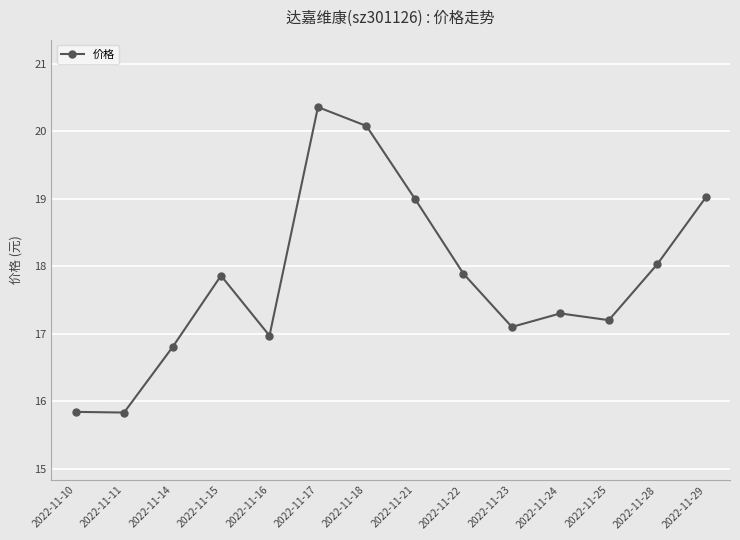

The chart shows a value of 17.9 at 2022-11-15. True or false?

True